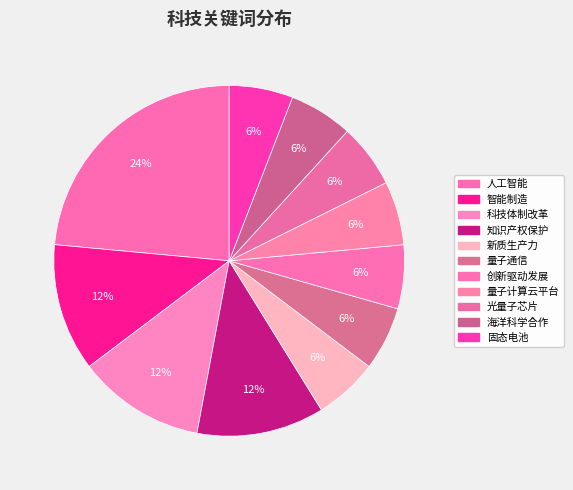

How much of the chart is everything except 人工智能?

76.5%